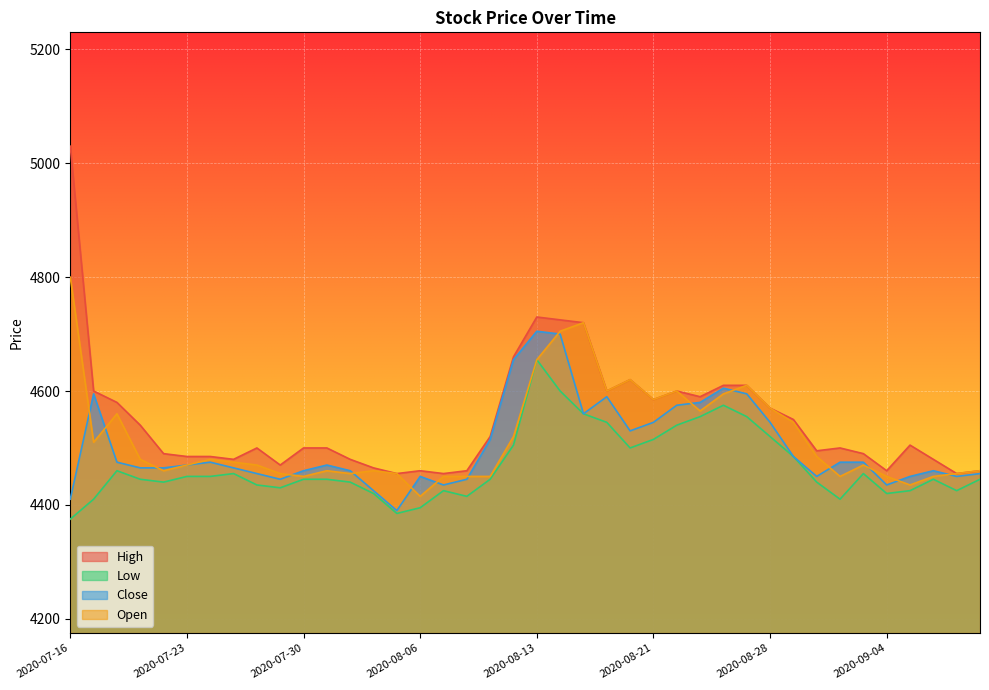

Between 2020-07-29 and 2020-08-04, which series saw the biggest shift?

Close